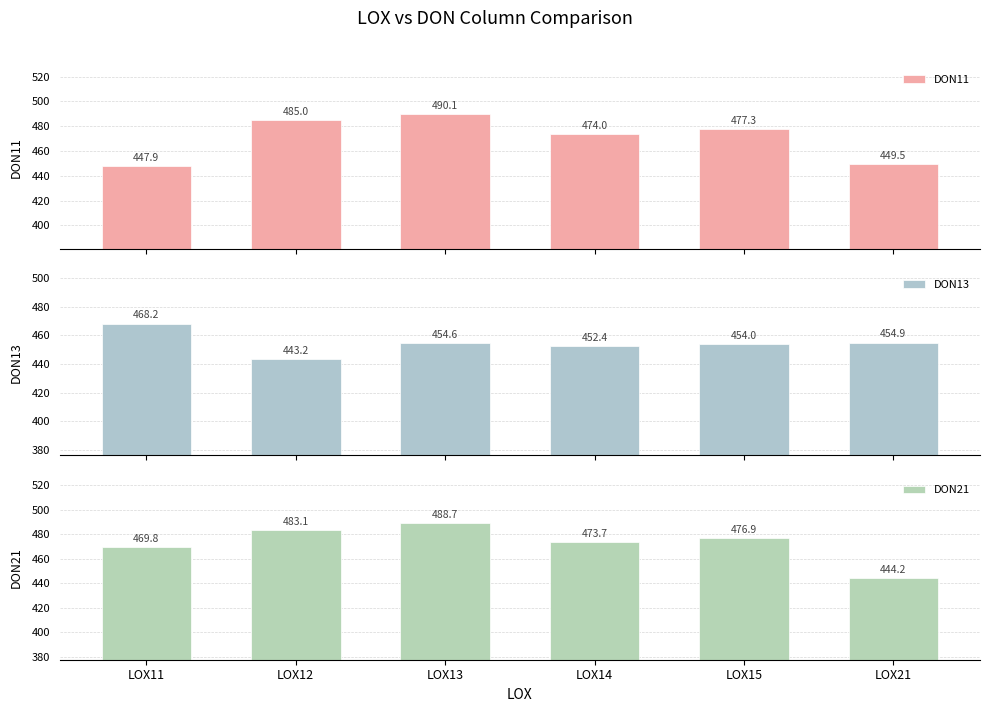

At how many categories does at least one series exceed 449?

6